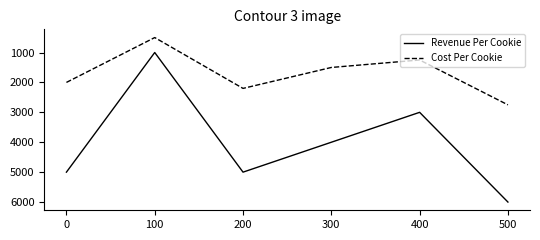

How many interior local valleys does the Revenue Per Cookie series have?

2